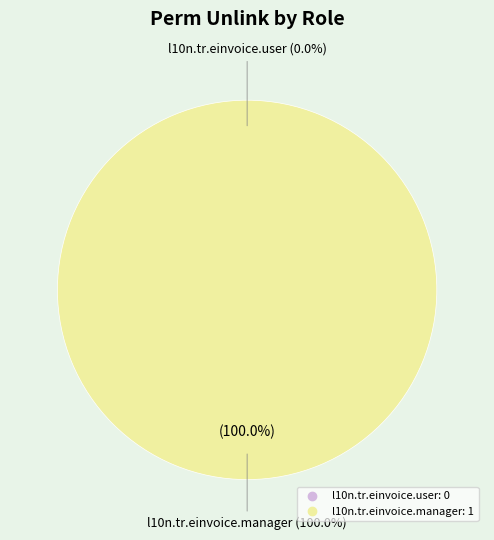

The l10n.tr.einvoice.manager slice represents 99% of the pie. True or false?

False